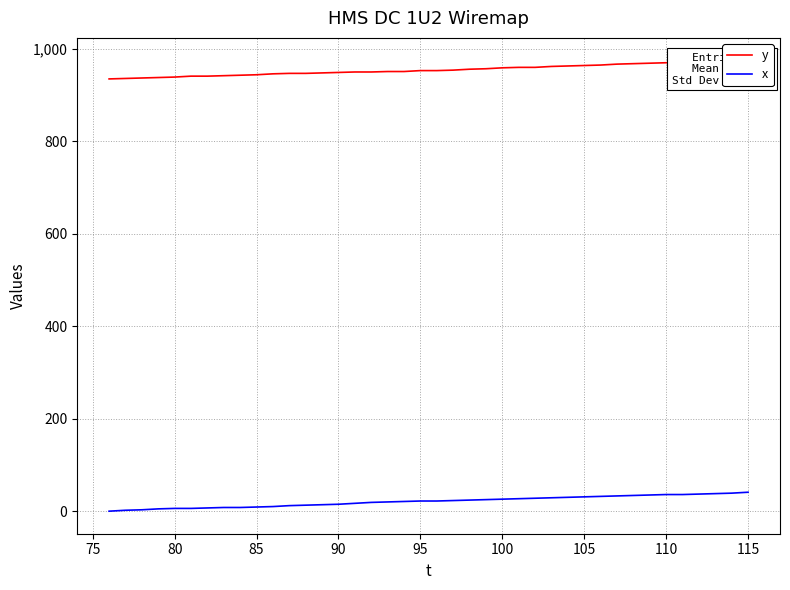

Reading left to right, list all the values displayed in this chart.

y: 935	936	937	938	939	941	941	942	943	944	946	947	947	948	949	950	950	951	951	953	953	954	956	957	959	960	960	962	963	964	965	967	968	969	970	971	972	973	974	975
x: 0	2	3	5	6	6	7	8	8	9	10	12	13	14	15	17	19	20	21	22	22	23	24	25	26	27	28	29	30	31	32	33	34	35	36	36	37	38	39	41